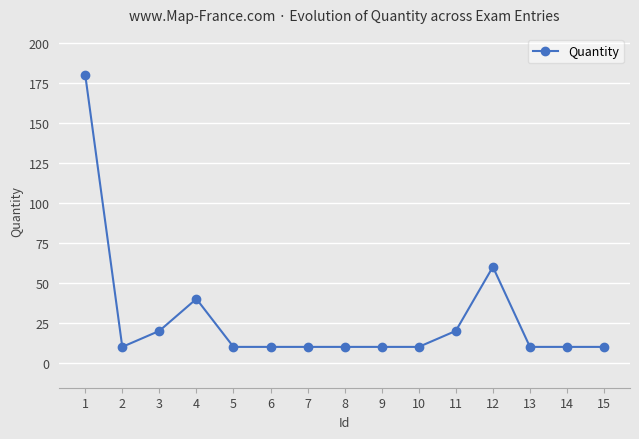

Reading right to left, what are all the values shown in this chart?

10	10	10	60	20	10	10	10	10	10	10	40	20	10	180